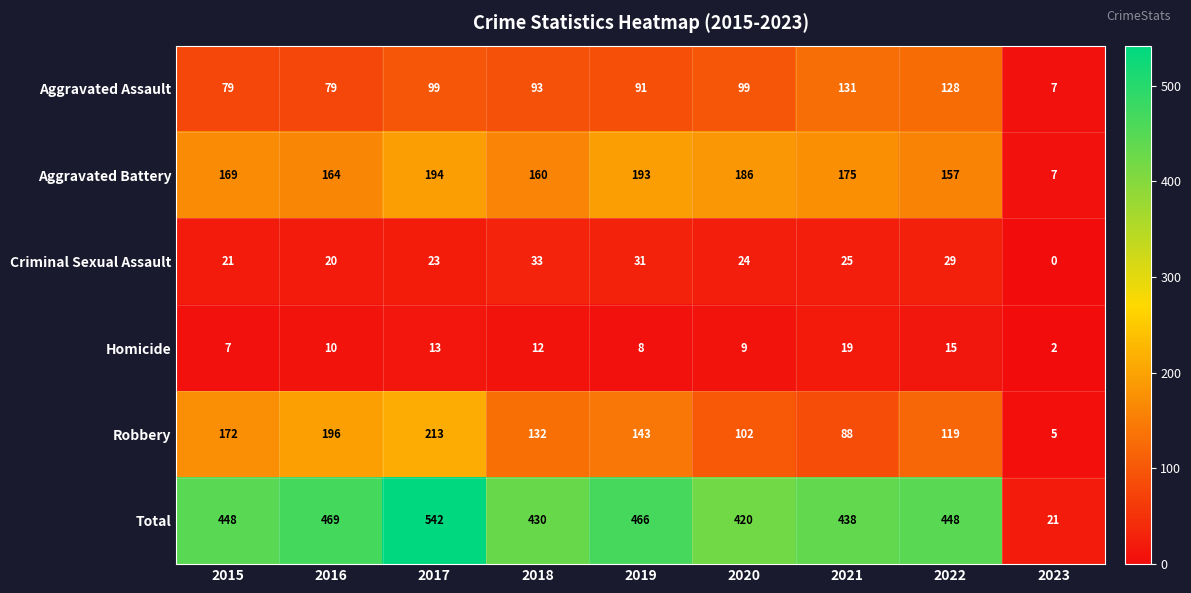

What is the sum of the Aggravated Assault values at 2015 and 2019?

170